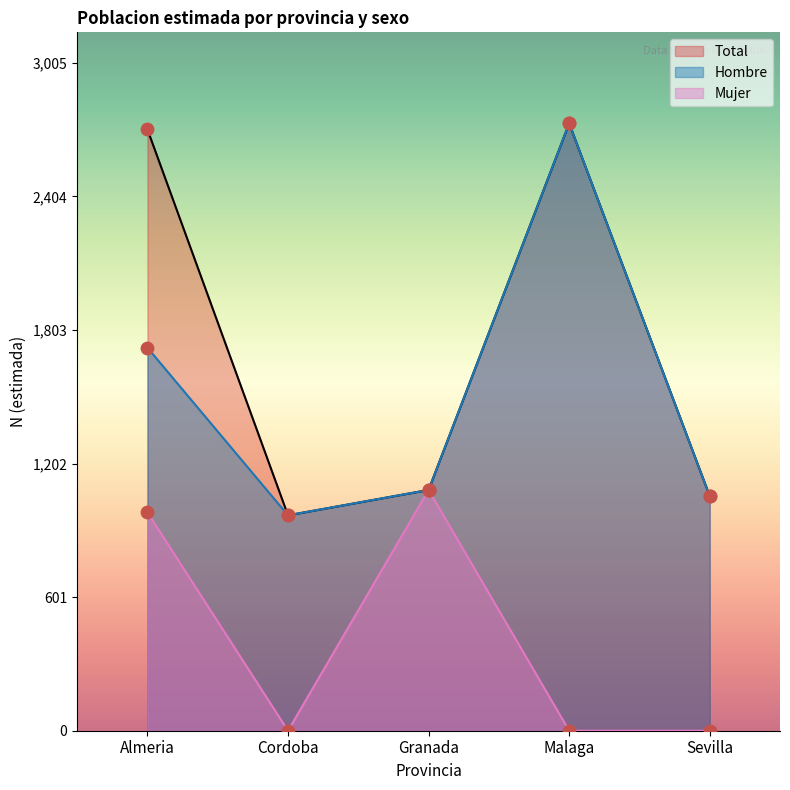

Is the value of Hombre (N estimada) at Almeria greater than the value of Total (N estimada) at Sevilla?

Yes